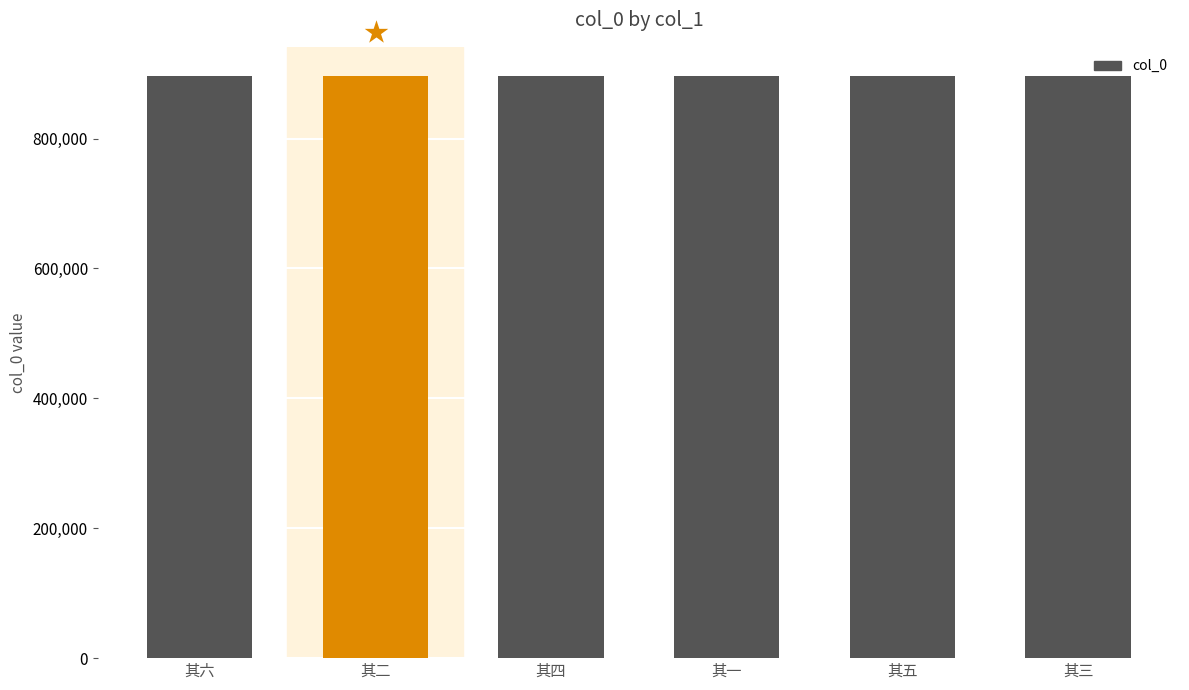

Read the value at 其二.

896455